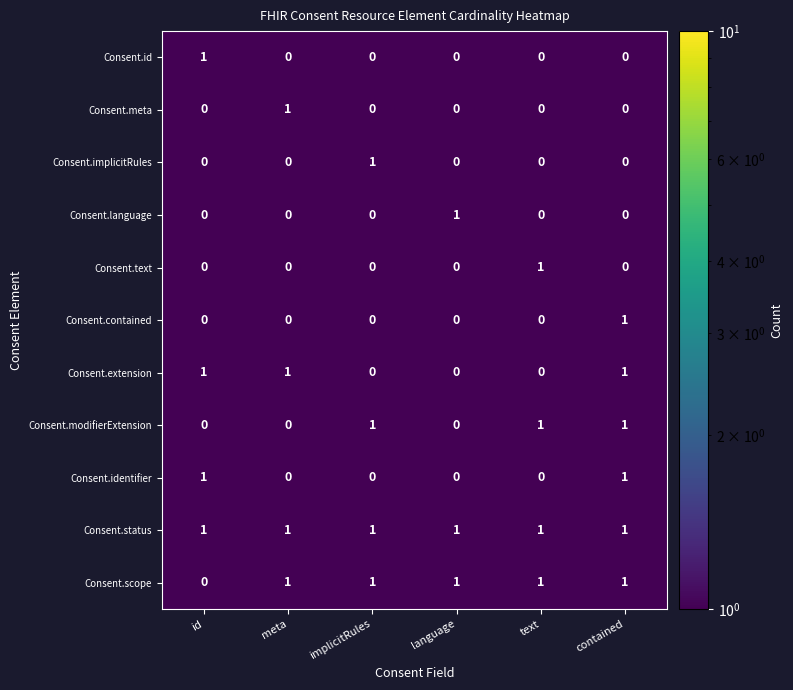

How many categories are shown in the chart?

6